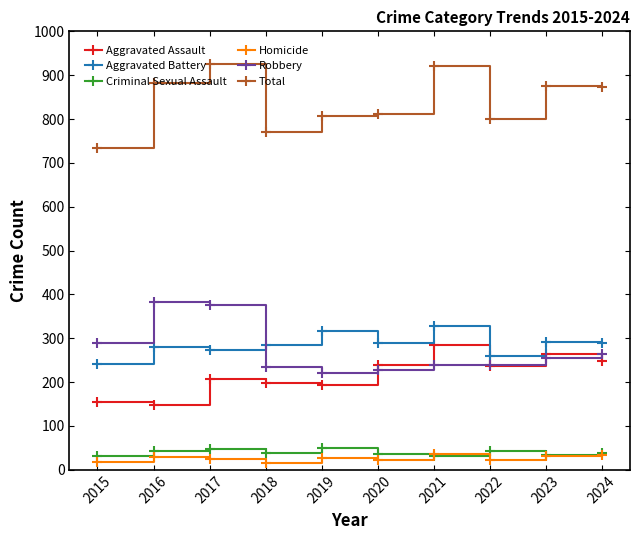

What is the maximum value for Aggravated Assault?

284